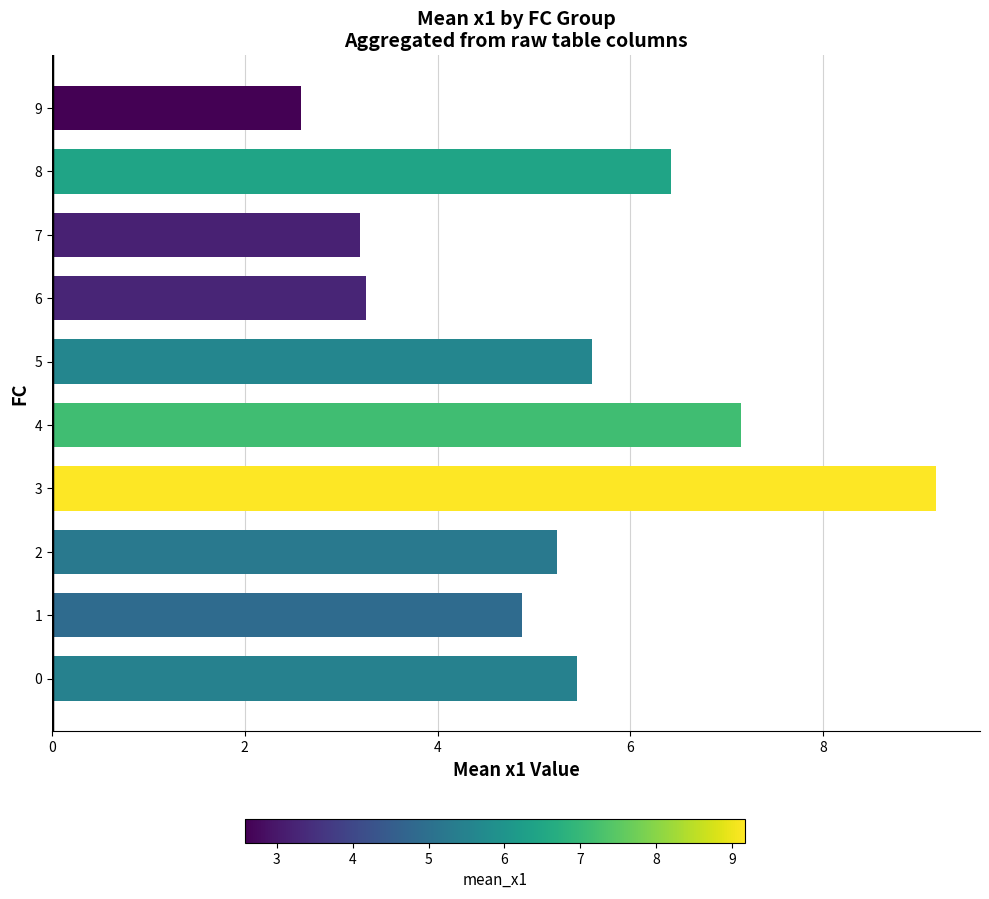

Between 9 and 8, which is larger?

8